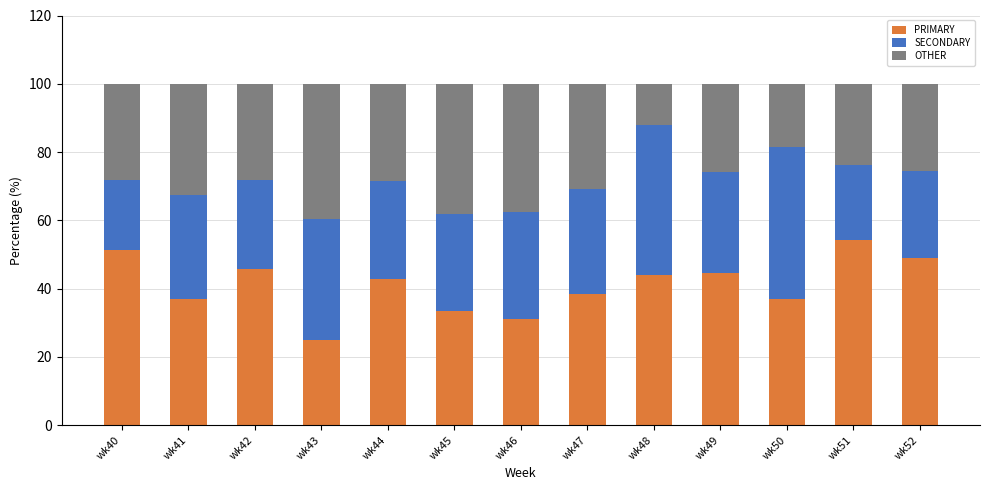

Which category has the highest value in the PRIMARY series?

wk51